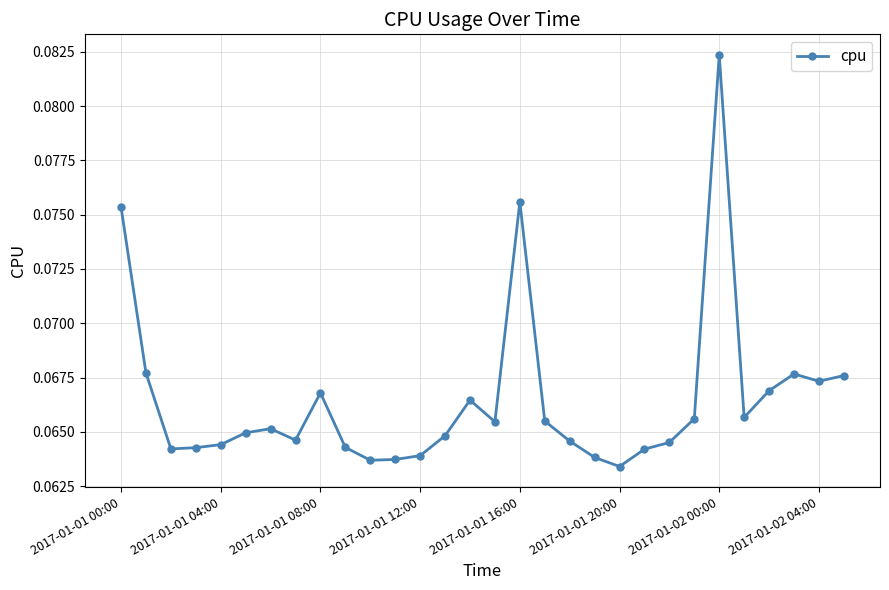

True or false: there are more than 2 points higher than both neighbors.

True